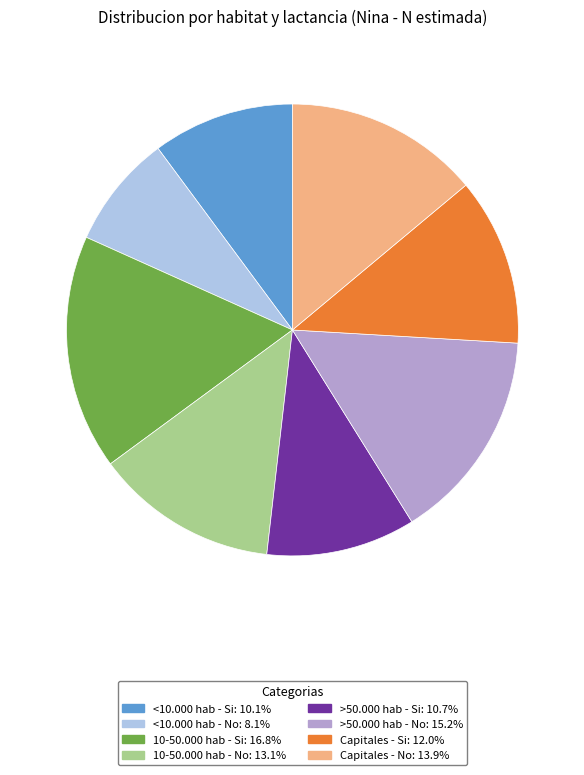

Between >50.000 hab - Si and >50.000 hab - No, which is larger?

>50.000 hab - No